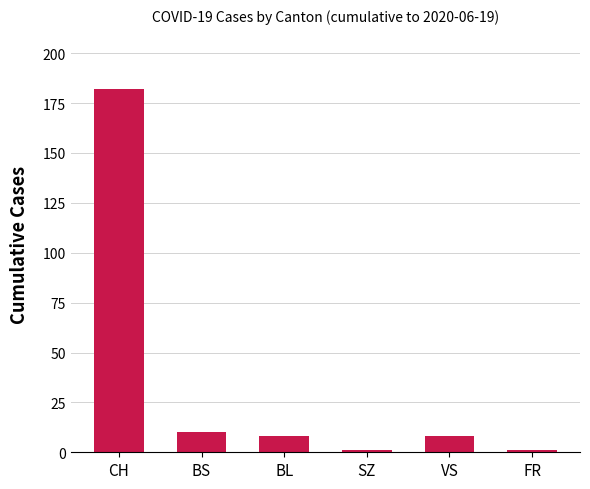

The chart shows a value of 1 at FR. True or false?

True